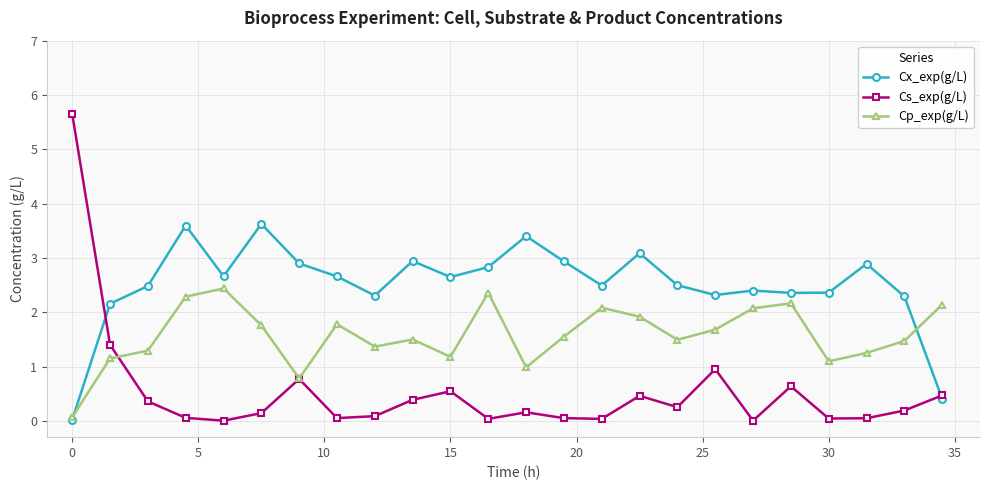

List the series in order of their peak value, lowest first.

Cp_exp(g/L), Cx_exp(g/L), Cs_exp(g/L)